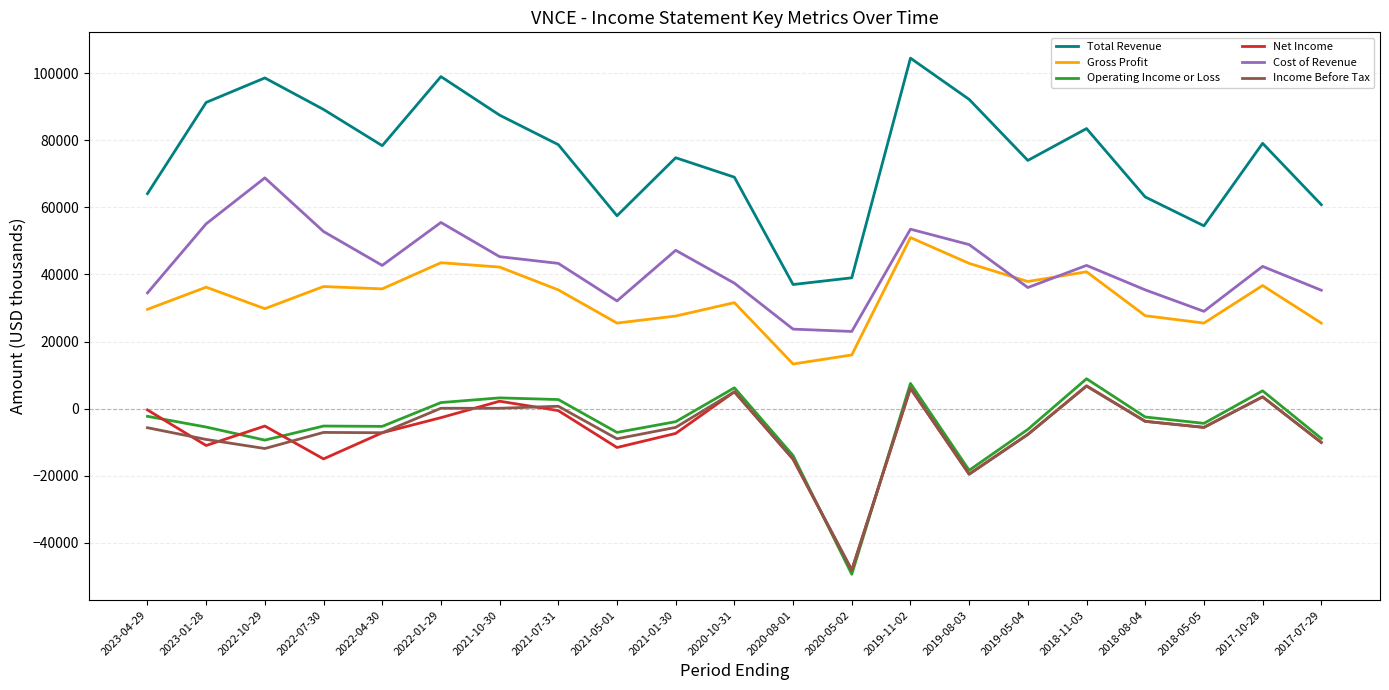

At which label does Operating Income or Loss first exceed -4400?

2023-04-29